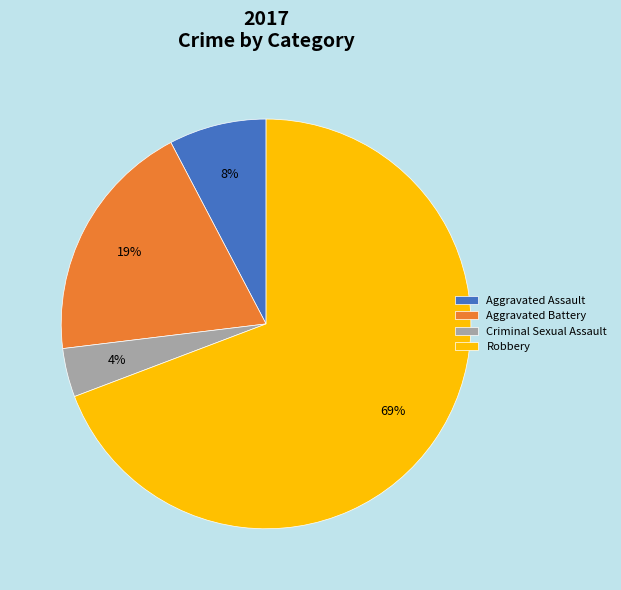

To the nearest percent, what is the average slice percentage?

25%